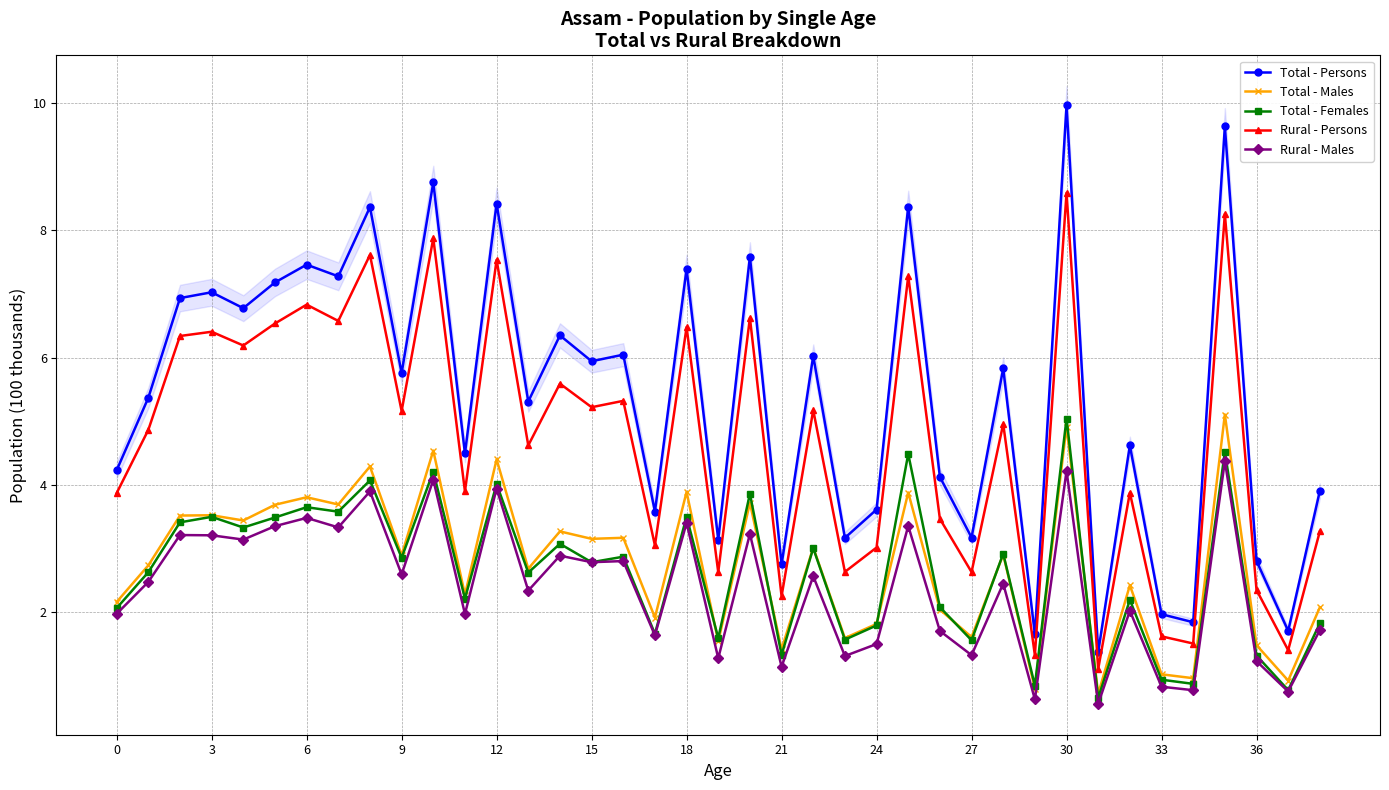

What is the total value across all series at 13?

17.6